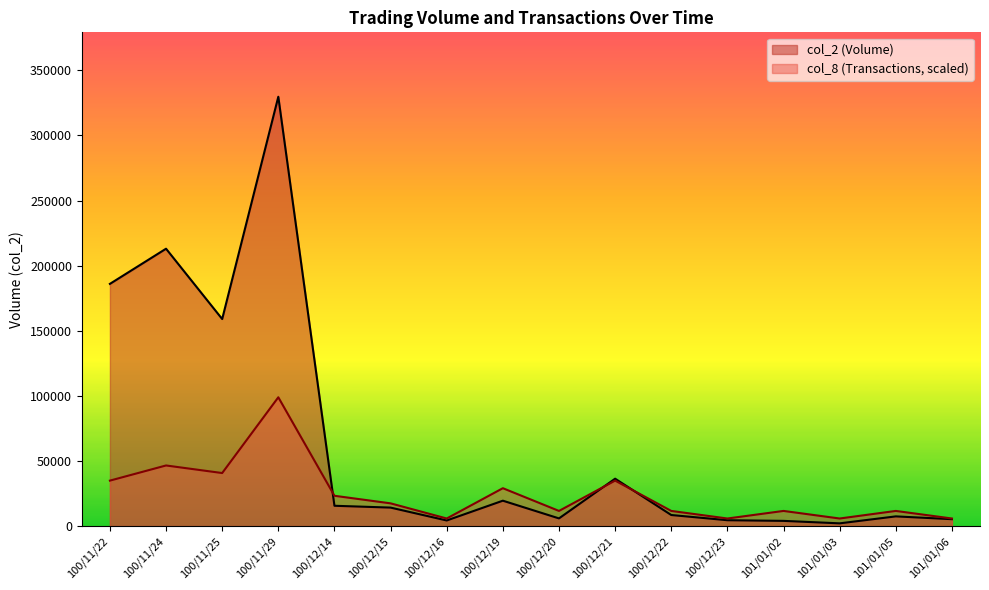

Reading right to left, what are all the values shown in this chart?

col_2: 5300.0	7450.0	2100.0	4000.0	4500.0	8500.0	36400.0	5900.0	19500.0	4300.0	14200.0	15600.0	329700.0	159000.0	213000.0	186000.0
col_8: 5818.2	11636.5	5818.2	11636.5	5818.2	11636.5	34909.4	11636.5	29091.2	5818.2	17454.7	23272.9	98910.0	40727.6	46545.9	34909.4